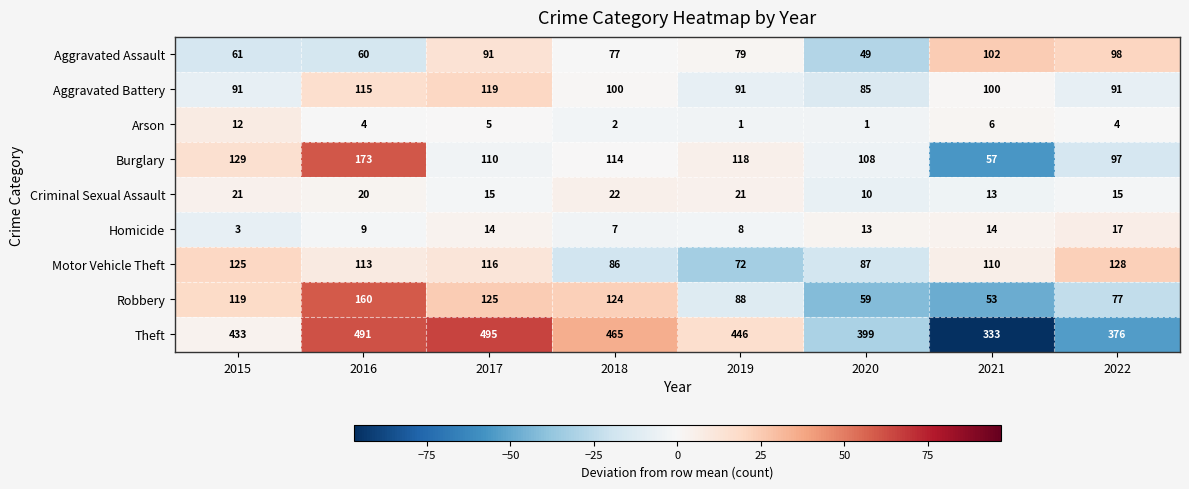

How many series are shown in this chart?

9